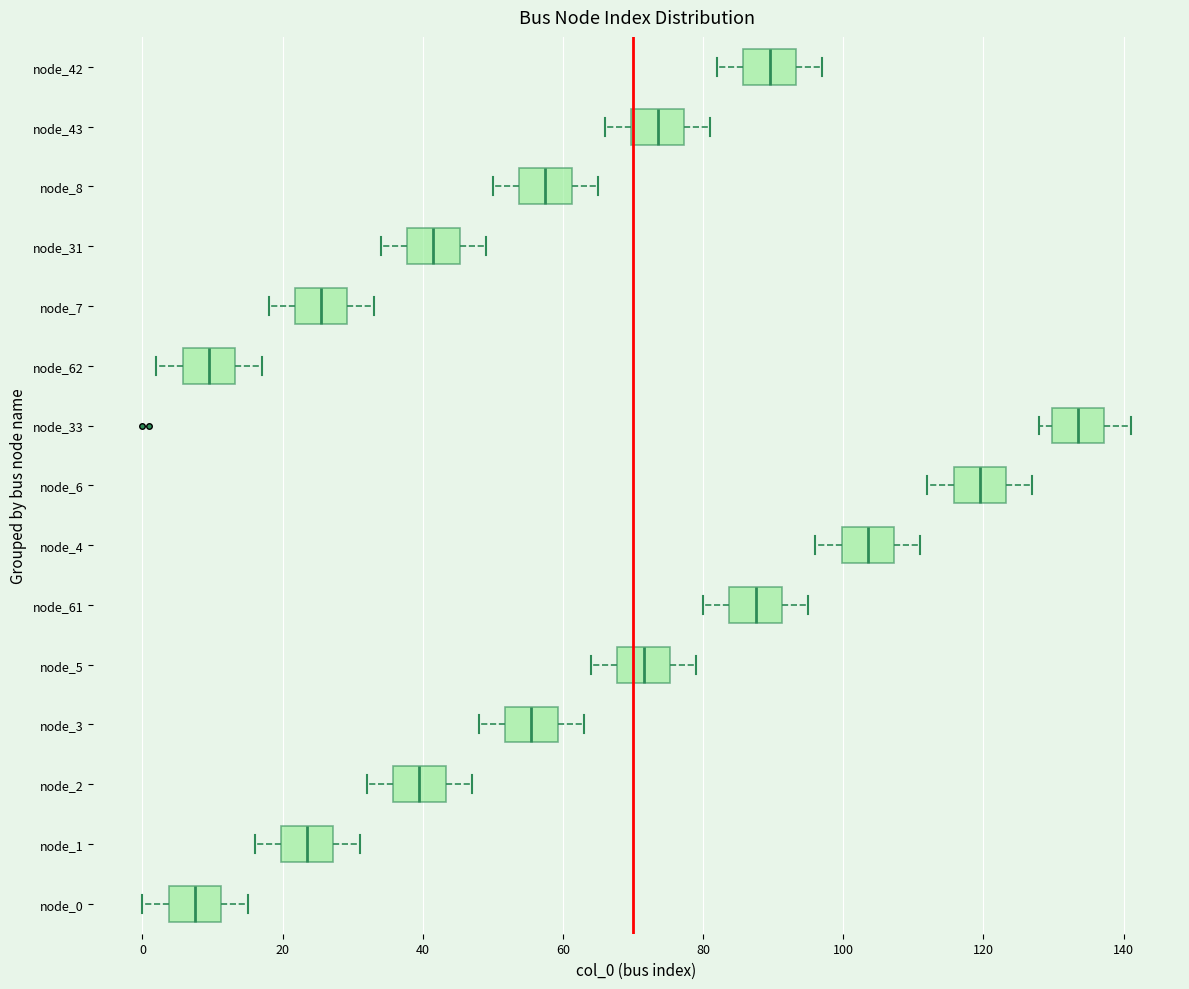

Which box's median line is the furthest to the left?

node_0